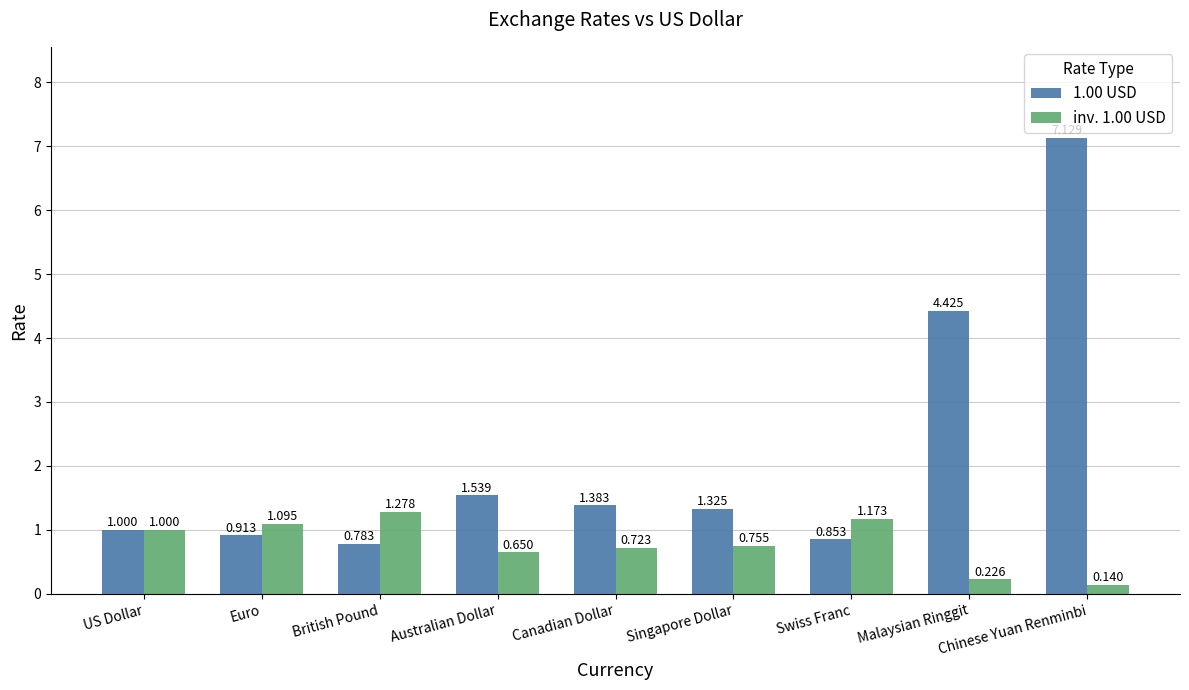

At which label is 1.00 USD closest to 3?

Malaysian Ringgit